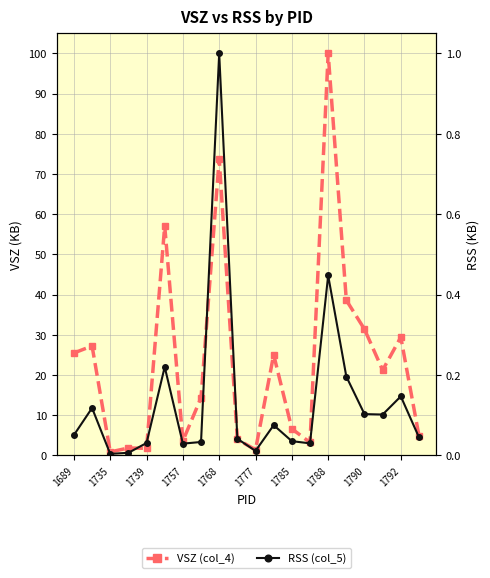

True or false: RSS (col_5) has more than 0 points higher than both neighbors.

True